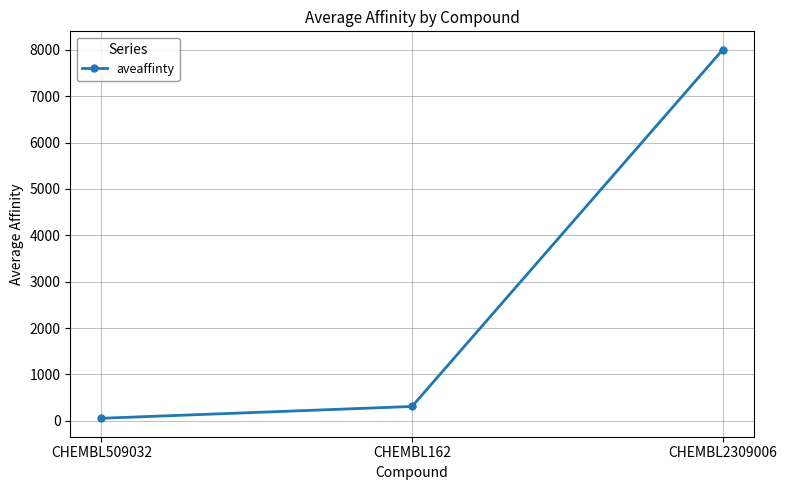

Rank the categories by value from lowest to highest.

CHEMBL509032, CHEMBL162, CHEMBL2309006